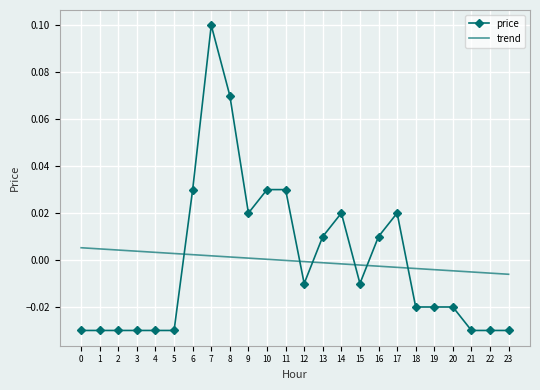

Rank the series by their maximum value, from lowest to highest.

trend, price